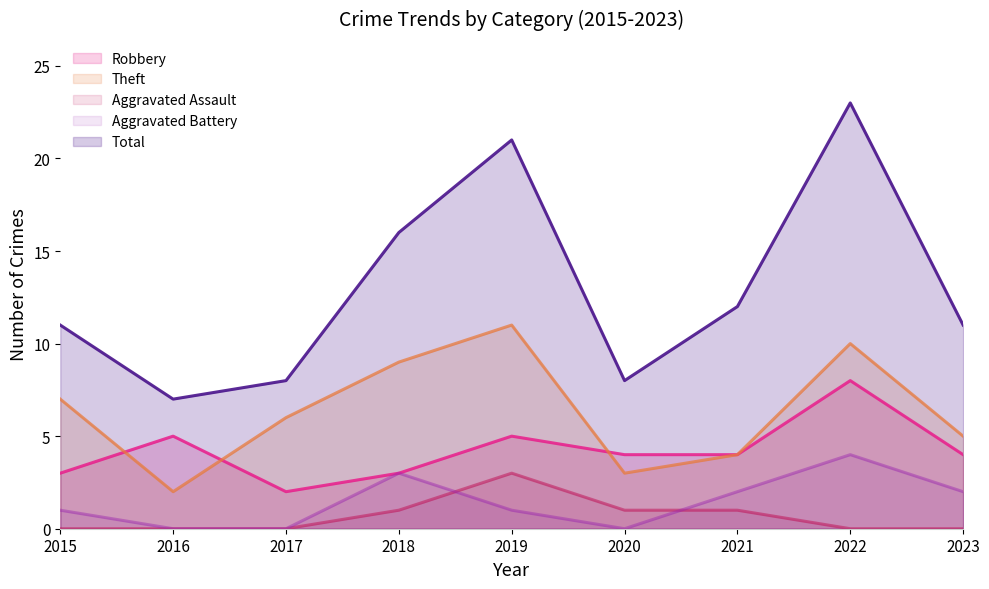

At which label is Aggravated Battery closest to 2?

2021